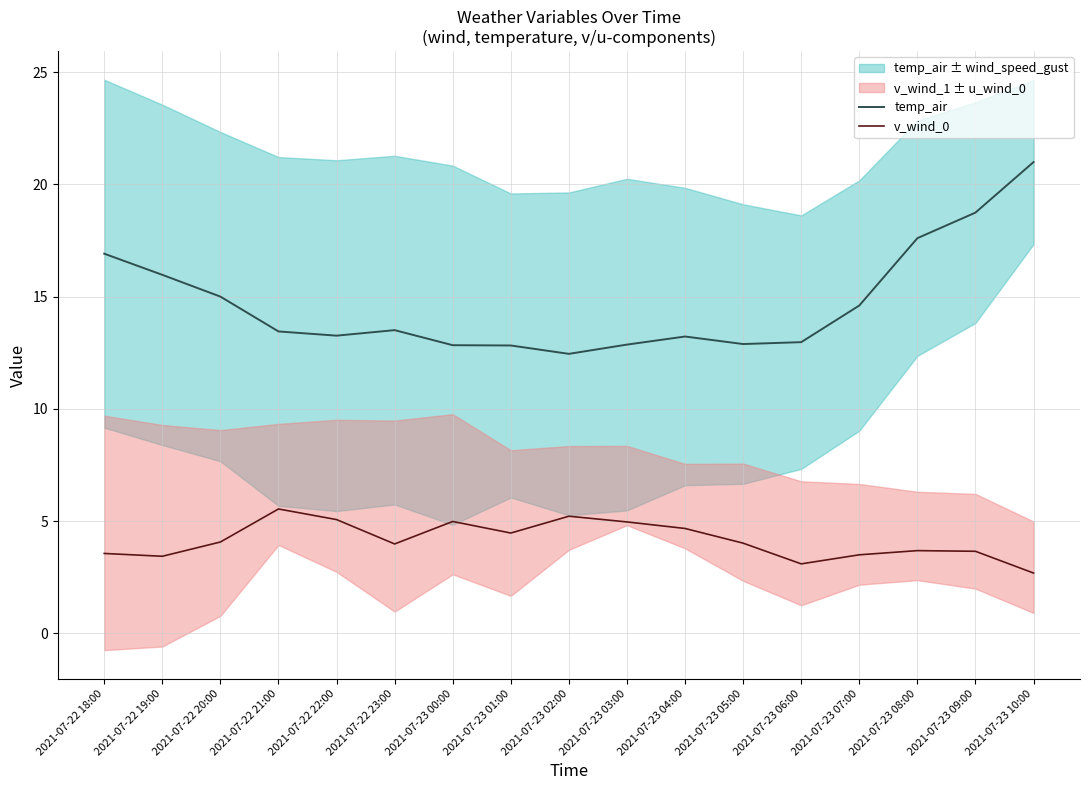

True or false: v_wind_0 and temp_air cross at least once.

False